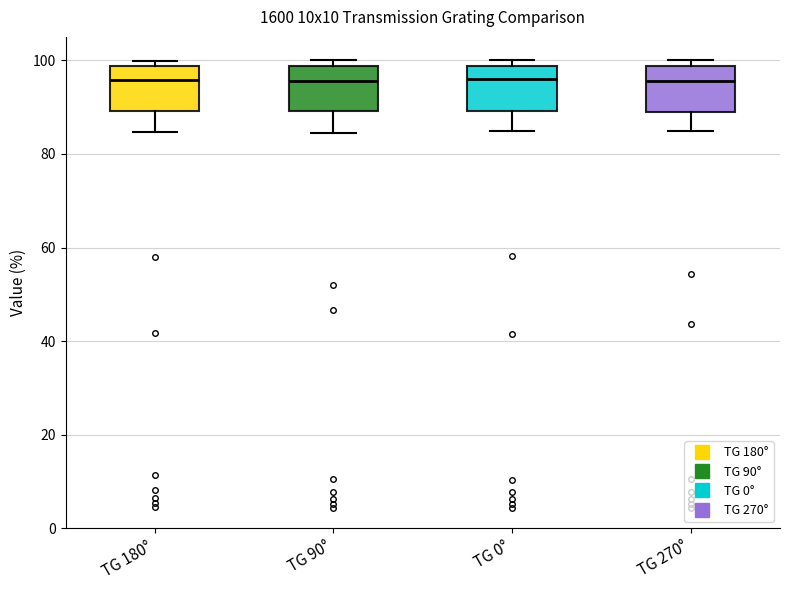

Reading left to right, transcribe this box plot: for each box, give where its median line is, the range the box spans, and where its two whiskers end, as read against the y-axis. The values are not printed on the chart, so give them approximately, as read against the axis.

TG 180°: median 96, box 90 to 98, whiskers 84 to 100
TG 90°: median 96, box 90 to 98, whiskers 84 to 100
TG 0°: median 96, box 90 to 98, whiskers 84 to 100
TG 270°: median 96, box 88 to 98, whiskers 84 to 100